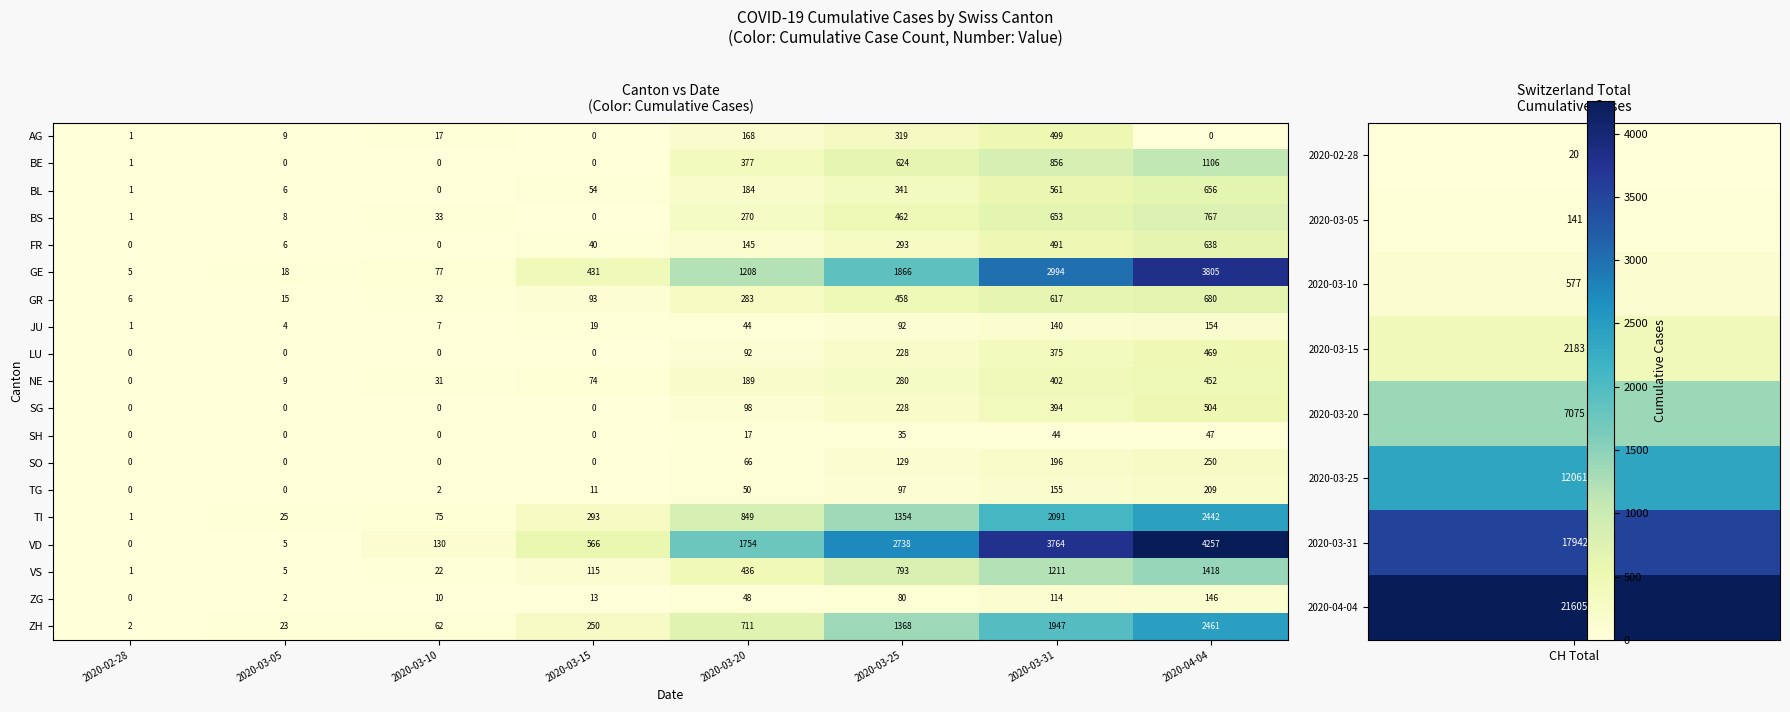

Where is LU nearest to the value 234?

2020-03-25